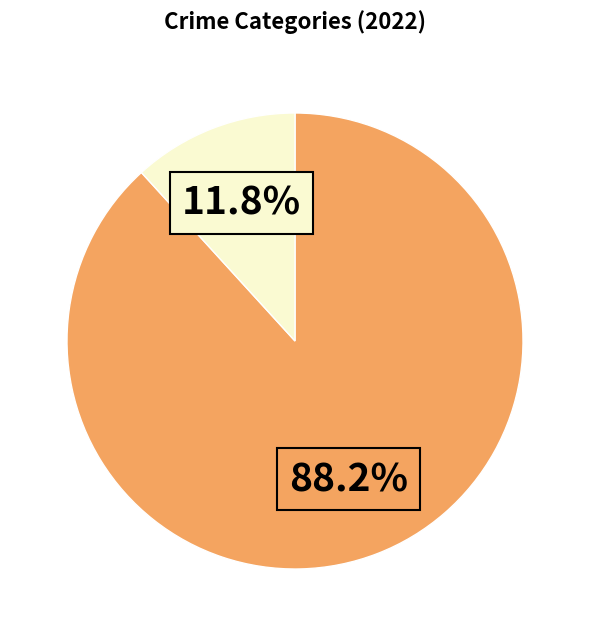

Is there any slice that represents more than half of the pie?

Yes